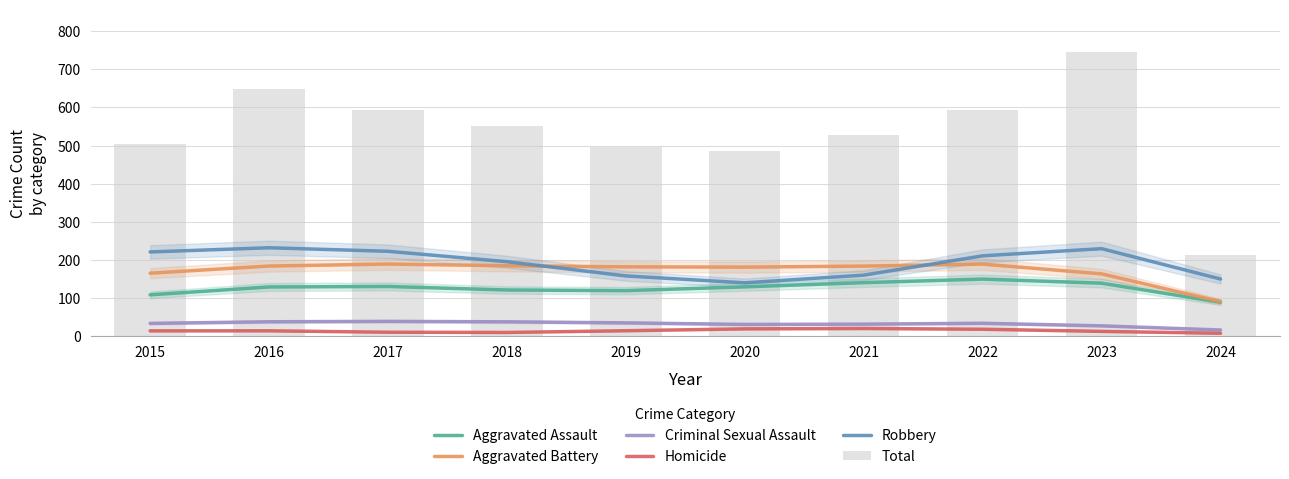

At which label does Criminal Sexual Assault first exceed 34?

2016